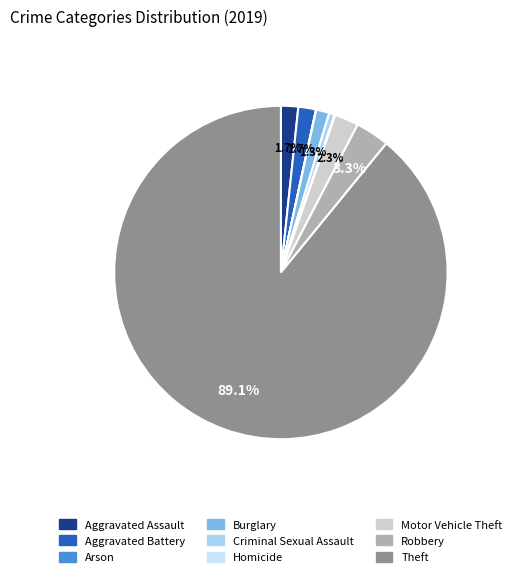

True or false: Homicide accounts for 0% of the total.

True